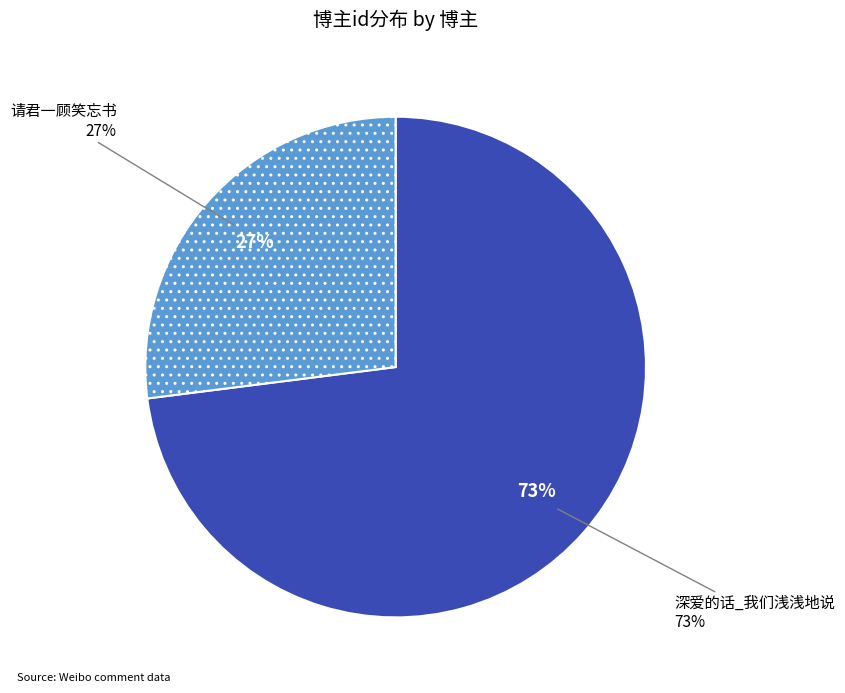

Do 请君一顾笑忘书 and 深爱的话_我们浅浅地说 together represent more than half of the pie?

Yes